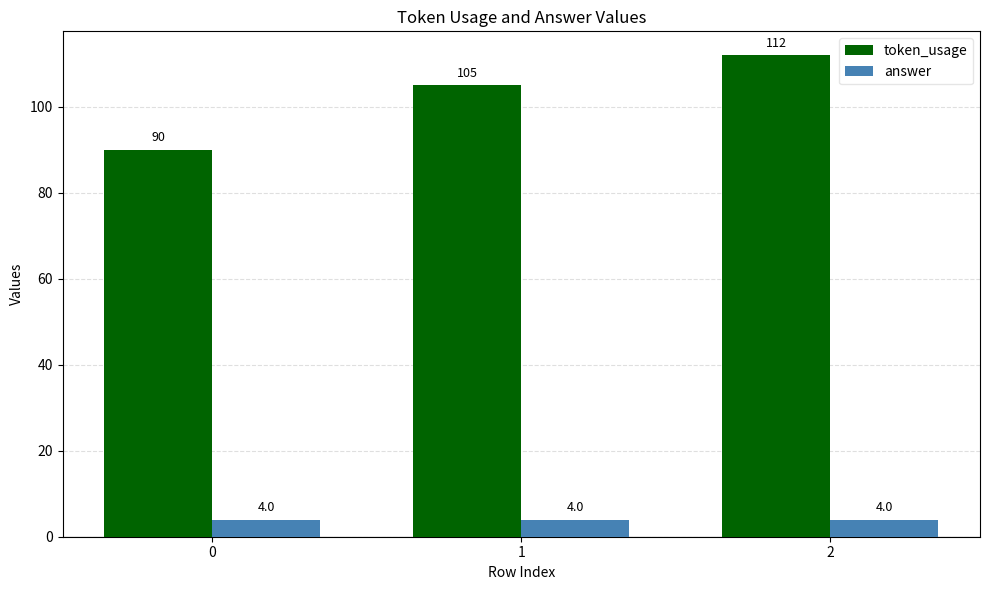

What is the sum of all token_usage values?

307